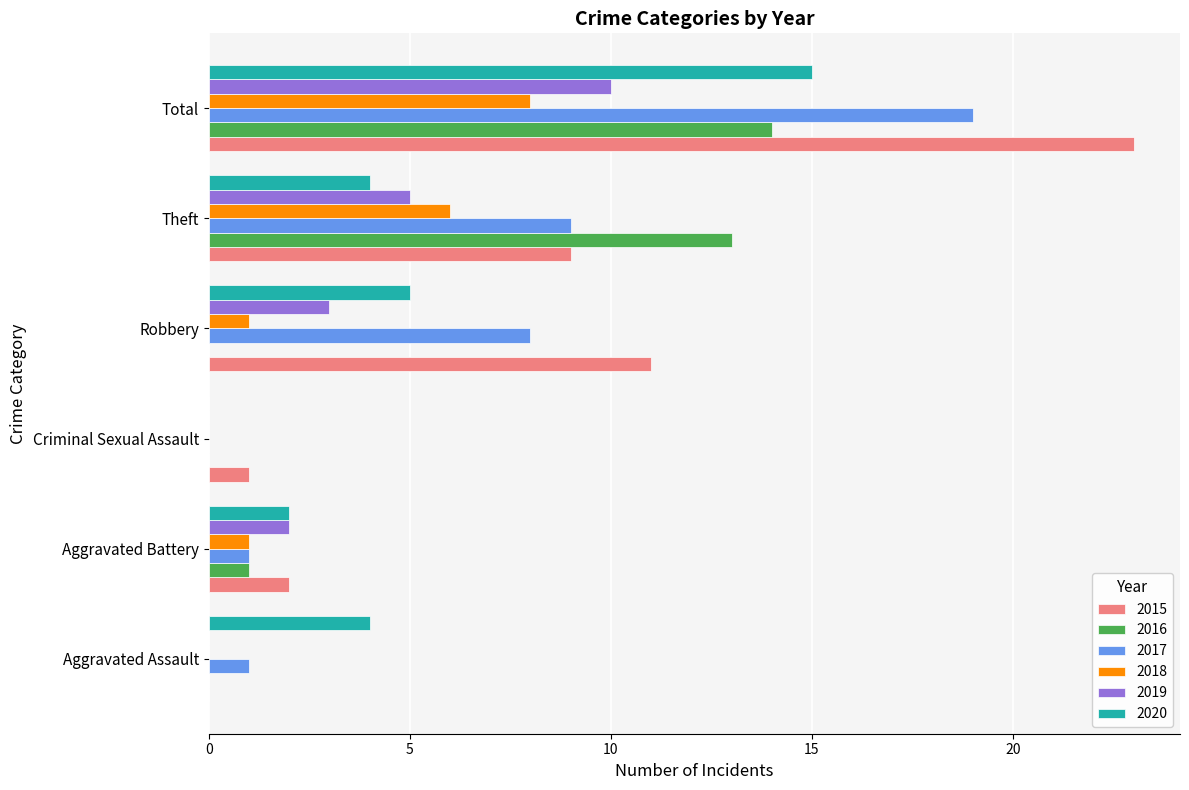

What is the sum of the 2020 values at Aggravated Battery and Aggravated Assault?

6